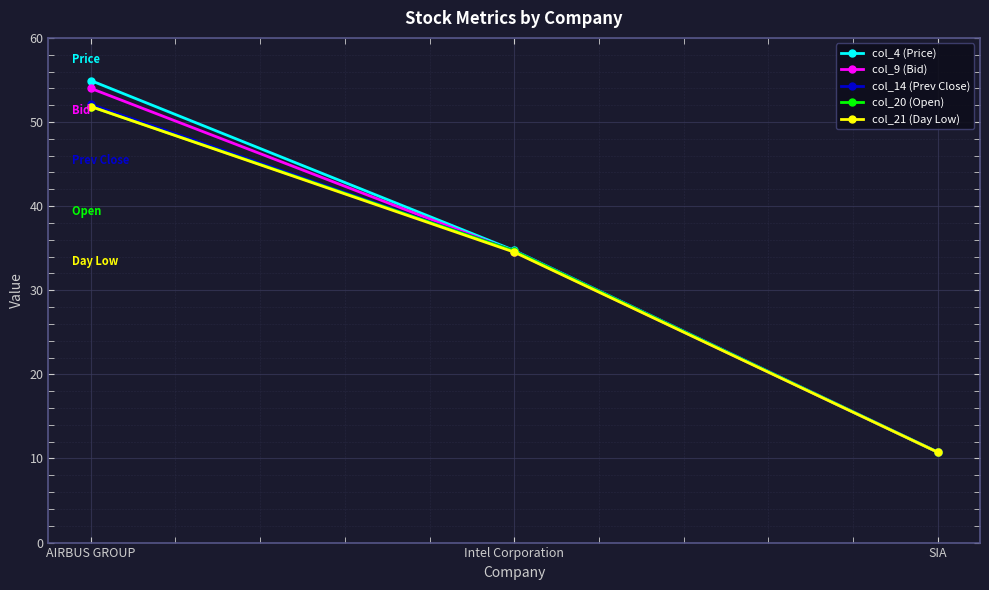

What is the difference between the col_4 (Price) values at AIRBUS GROUP and SIA?

44.2